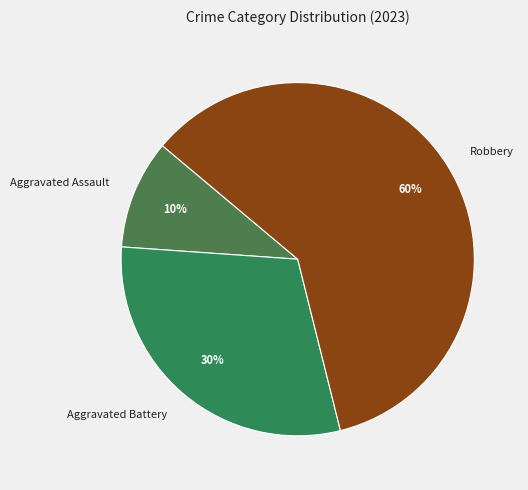

To the nearest percent, what percentage of the pie is Aggravated Battery?

30%